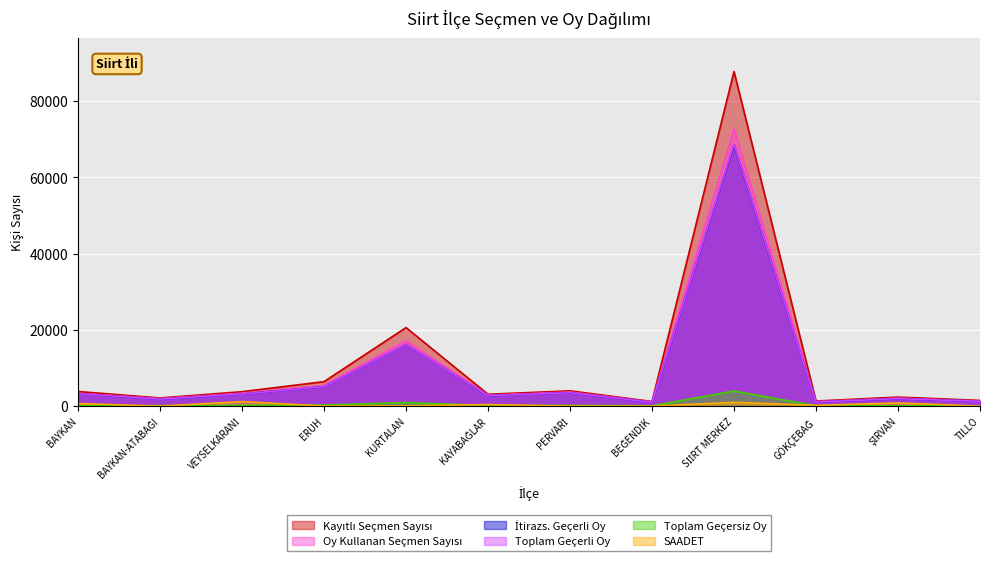

True or false: Toplam Geçersiz Oy and SAADET intersect in this chart.

True